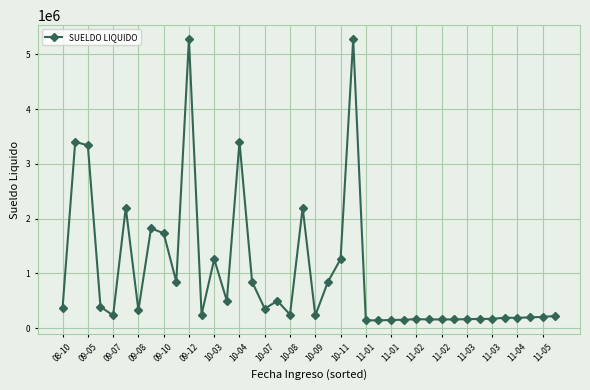

True or false: the data has more than 0 interior local peaks.

True